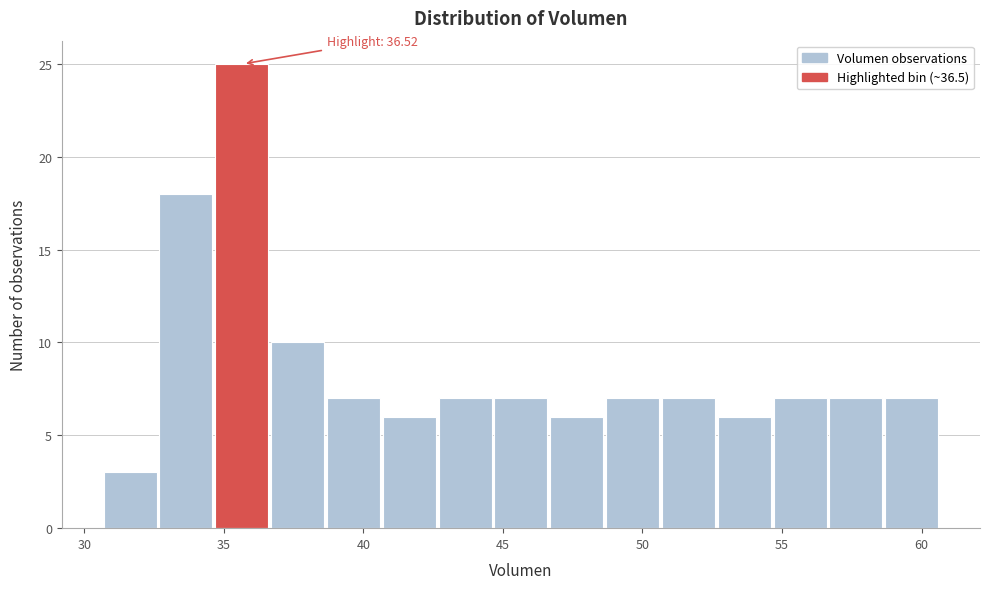

Which range on the x-axis has the tallest bar?

34.5 to 36.5